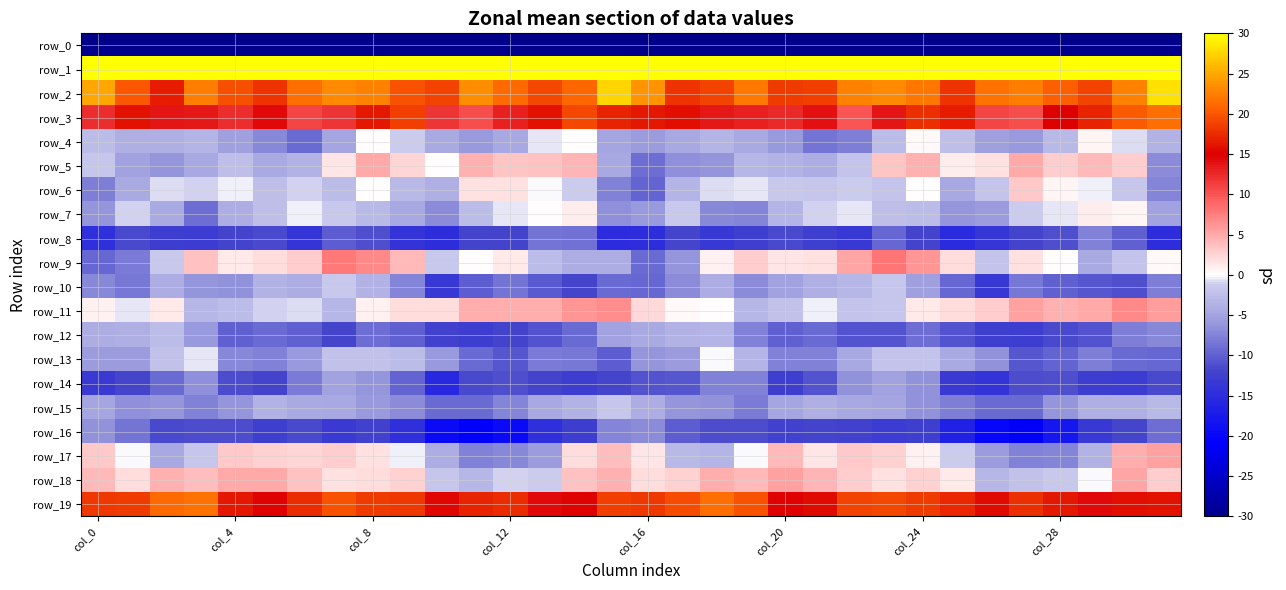

Count the number of data series in this chart.

20